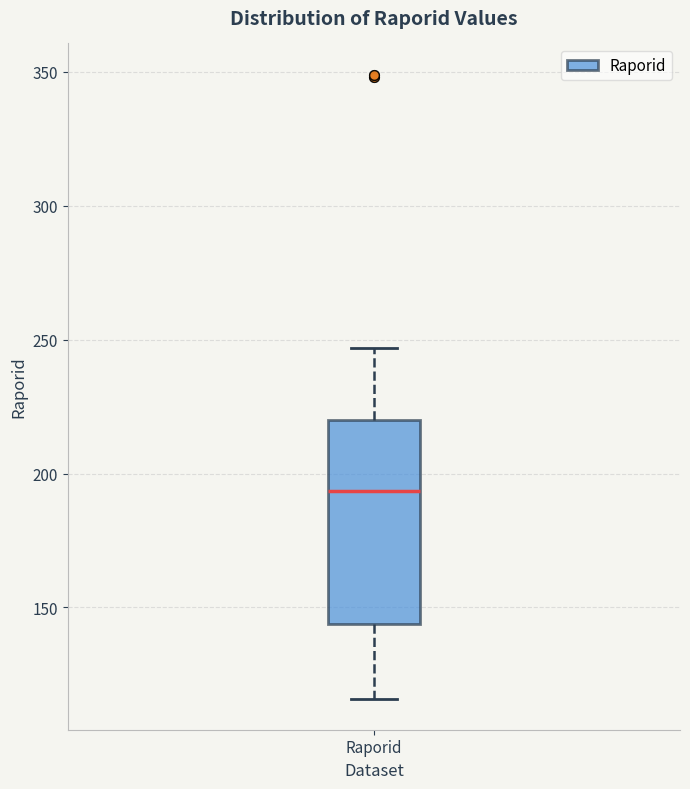

Transcribe this box plot: give where the median line is, the range the box spans, and where the two whiskers end, as read against the y-axis. The values are not printed on the chart, so give them approximately, as read against the axis.

median 195, box 145 to 220, whiskers 115 to 245